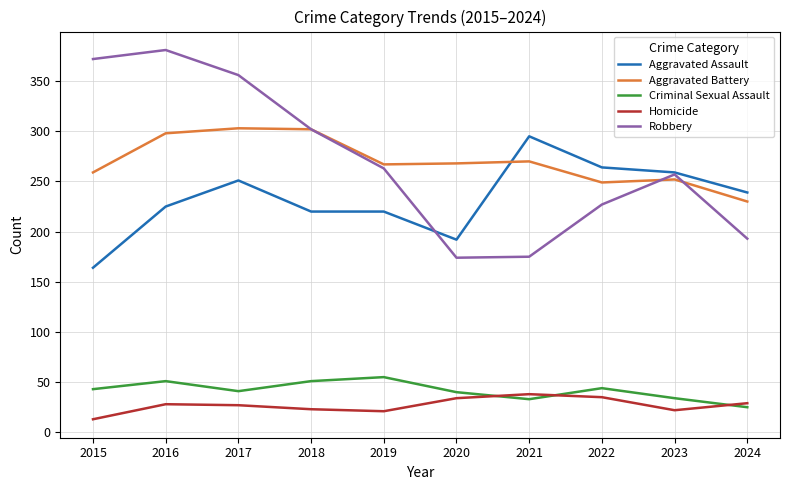

What are all the series names shown in the legend?

Aggravated Assault, Aggravated Battery, Criminal Sexual Assault, Homicide, Robbery